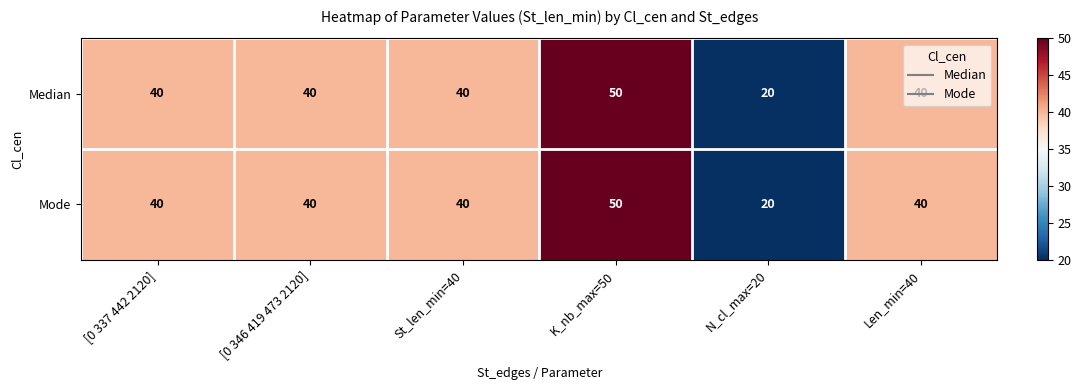

How many data points does each series have?

6